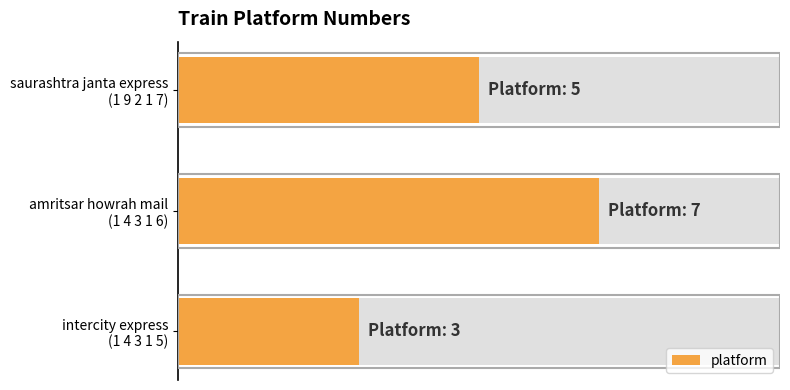

How many values are below 5?

1